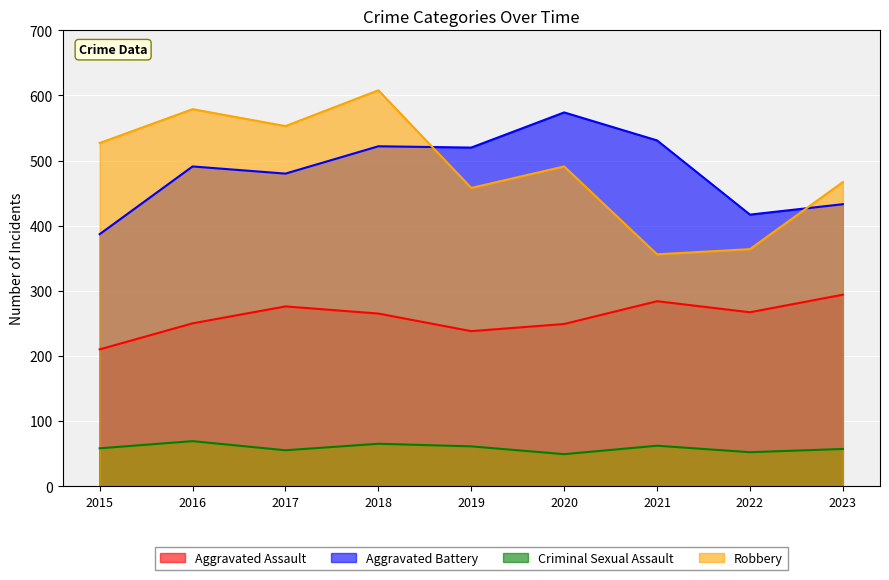

Is it true that Aggravated Assault equals 210 at 2015?

True